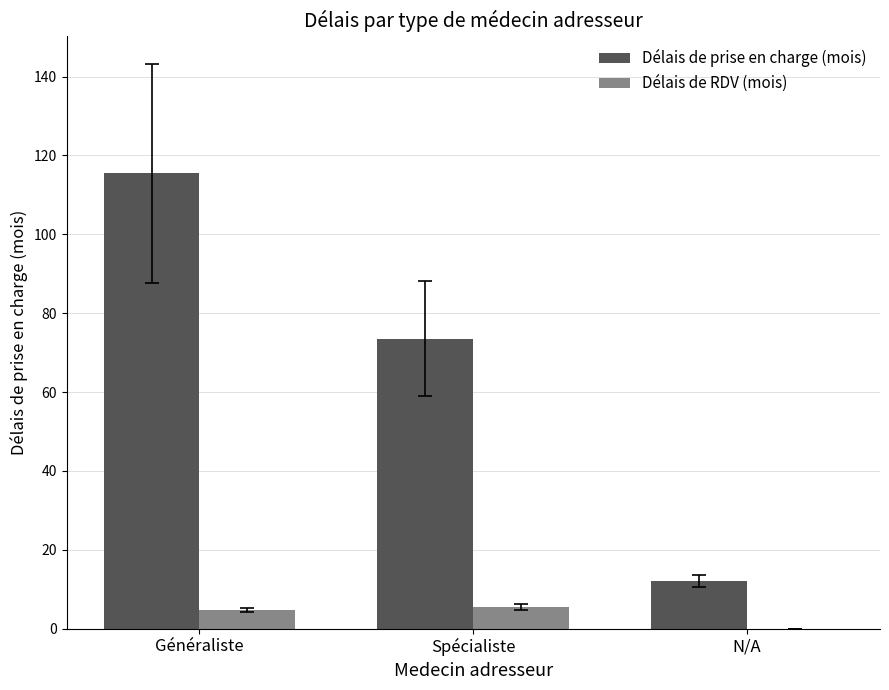

What is the sum of the Délais de prise en charge (mois) values at Généraliste and Spécialiste?

188.9